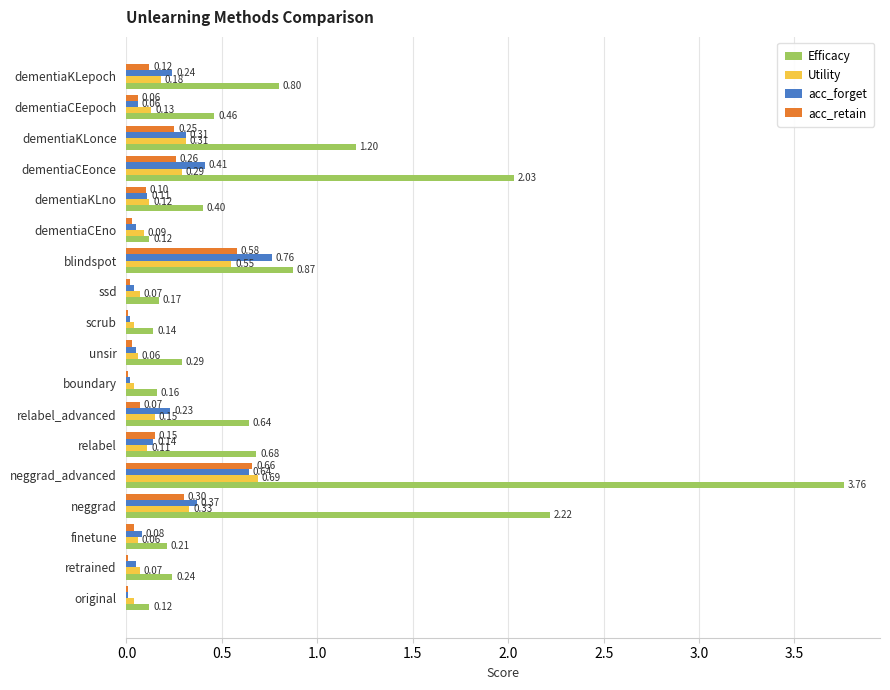

Which series changed the most between dementiaCEonce and relabel?

Efficacy